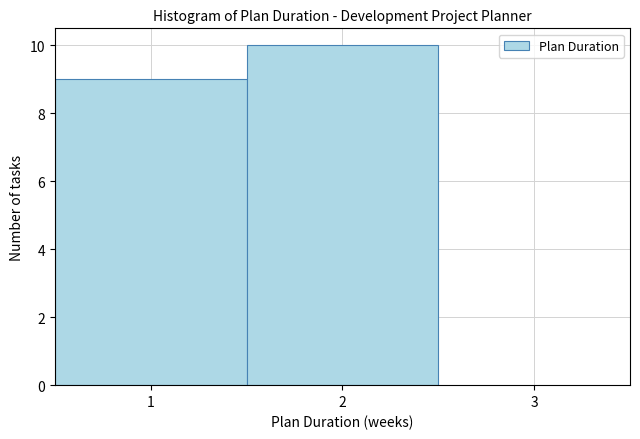

Reading left to right, transcribe this chart: for each bar, give the range it covers on the x-axis and its height. The values are not printed on the chart, so give them approximately, as read against the axis.

0.5 to 1.5: 9
1.5 to 2.5: 10